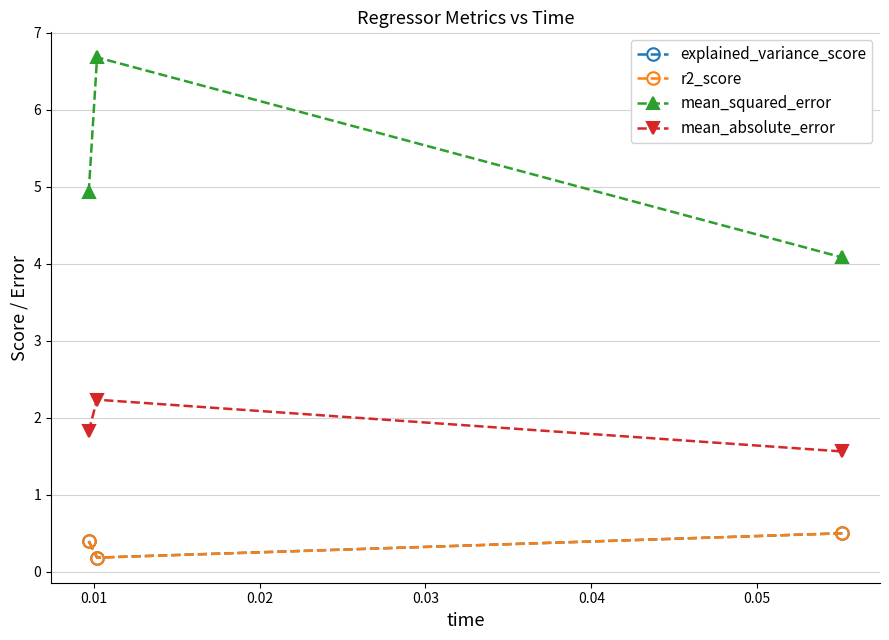

What is the value of the mean_squared_error point at the 1st from the left?

4.9